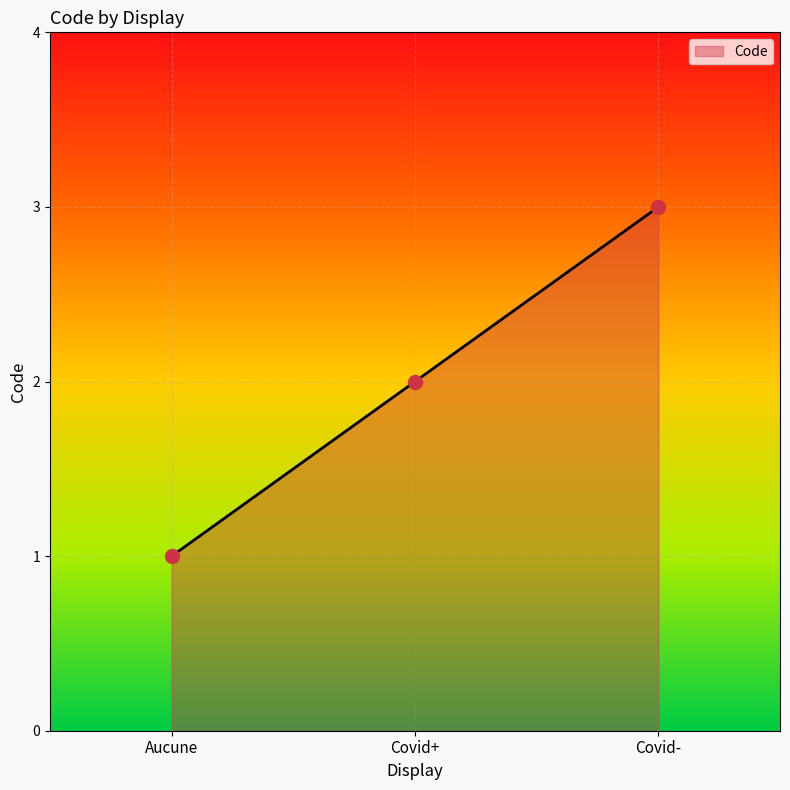

Approximately how many times larger is the value at Aucune compared to Covid+?

0.5